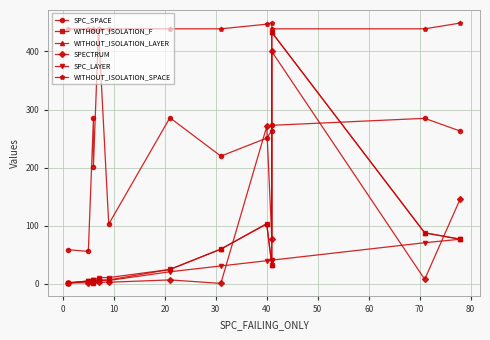

Reading left to right, what are all the values shown in this chart?

SPC_SPACE: 59	56	285	202	439	103	286	220	251	264	273	285	263
WITHOUT_ISOLATION_F: 2	5	4	5	11	11	25	60	104	33	433	88	77
WITHOUT_ISOLATION_LAYER: 2	5	2	5	7	7	25	60	103	33	433	88	77
SPECTRUM: 2	2	3	4	3	3	7	1	271	78	400	8	147
SPC_LAYER: 1	5	6	6	6	6	21	31	40	40	41	71	77
WITHOUT_ISOLATION_SPACE: 439	439	439	437	439	439	439	439	447	449	439	439	449